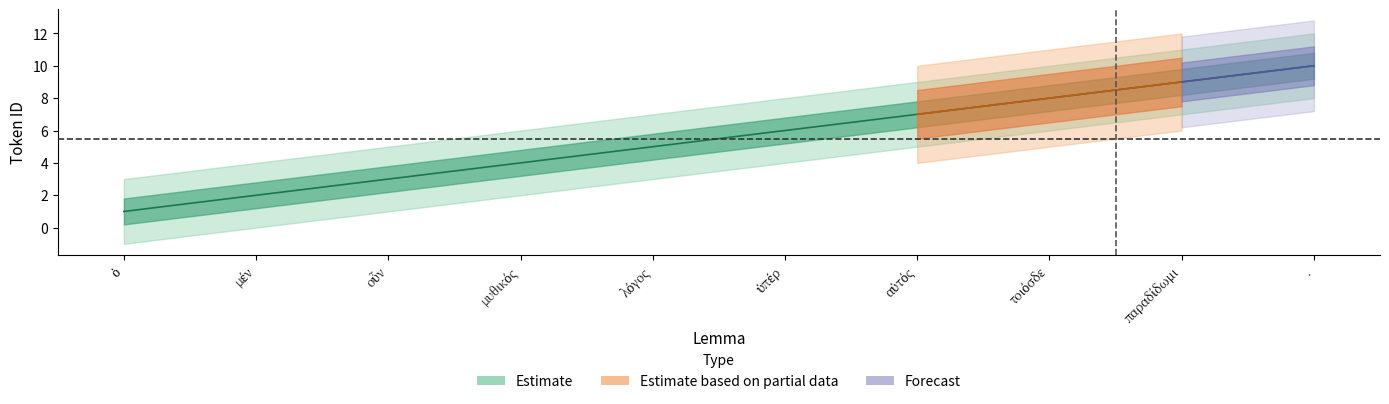

Which has a higher value, μέν or οὖν?

οὖν